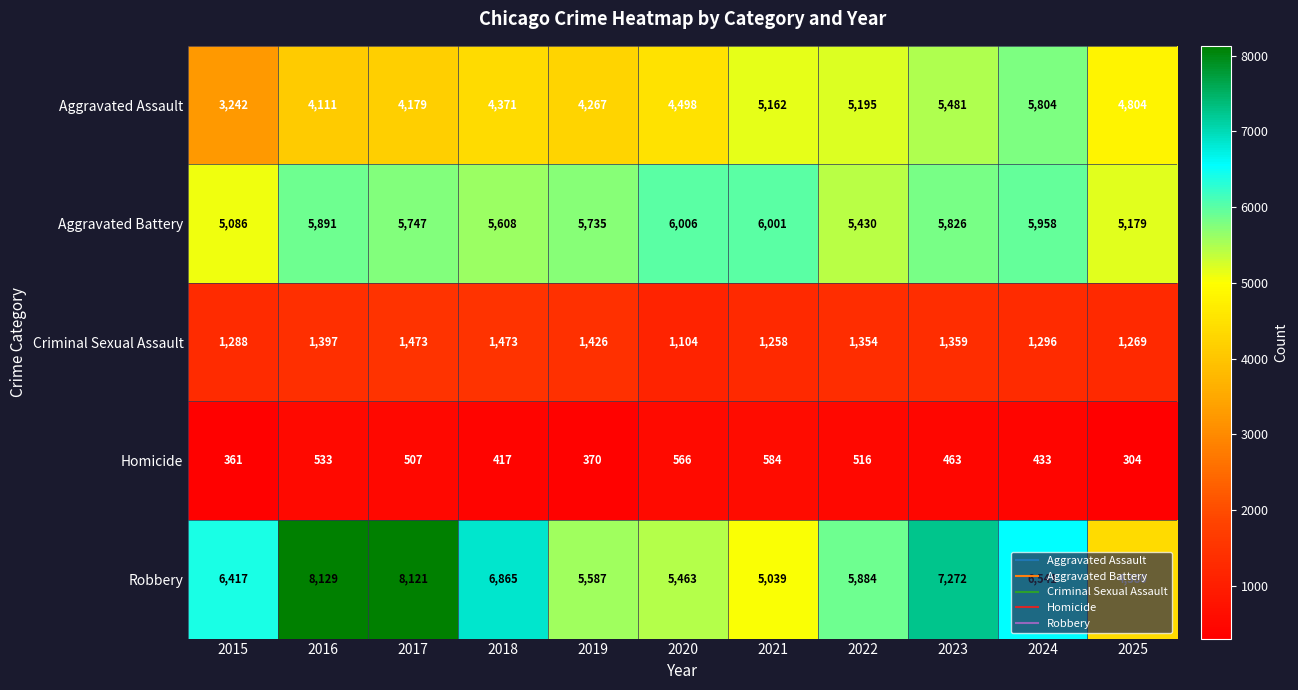

At how many categories does at least one series exceed 5543?

10